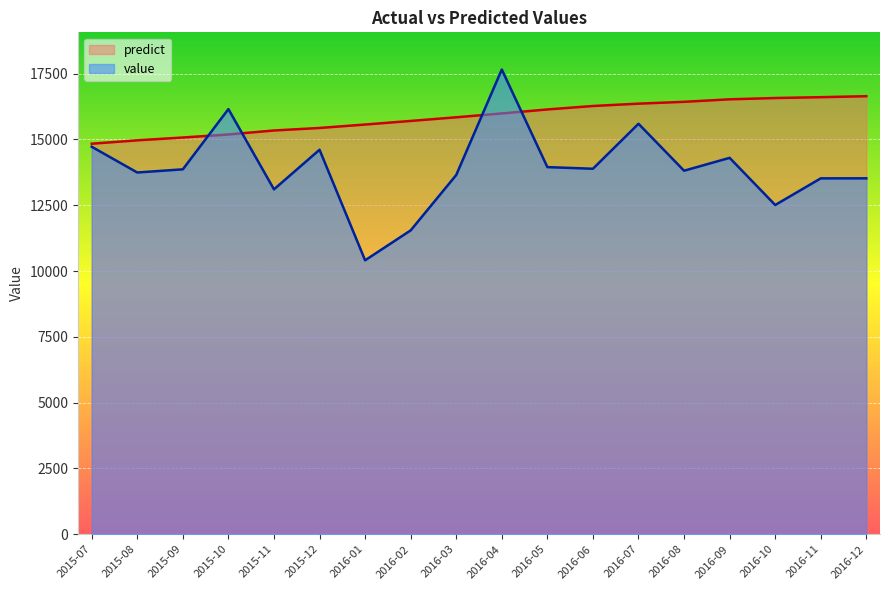

At which label does value reach its minimum?

2016-01